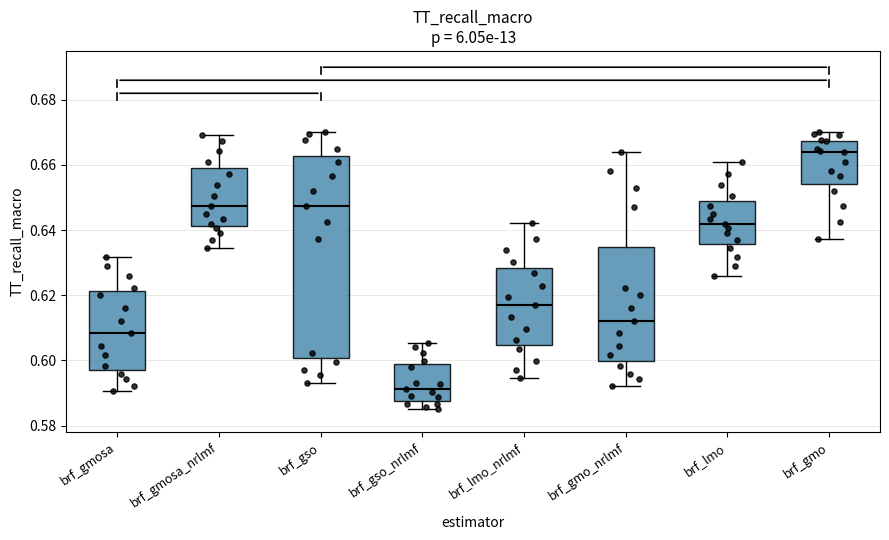

Where does the lower whisker of the box for brf_lmo_nrlmf end on the y-axis? The values are not printed on the chart, so give them approximately, as read against the axis.

0.594